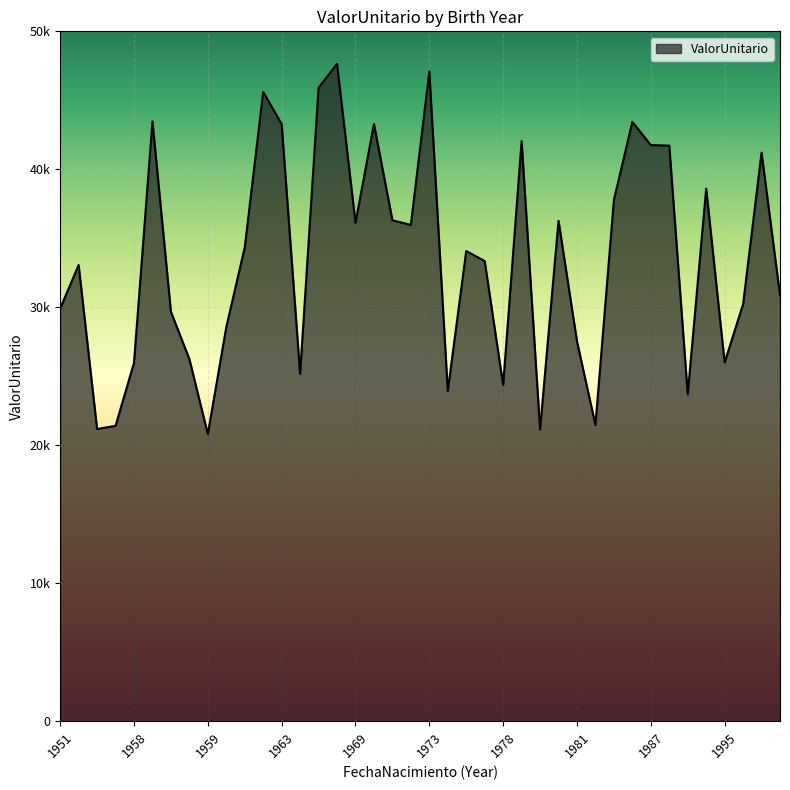

Does the chart have visible grid lines?

Yes